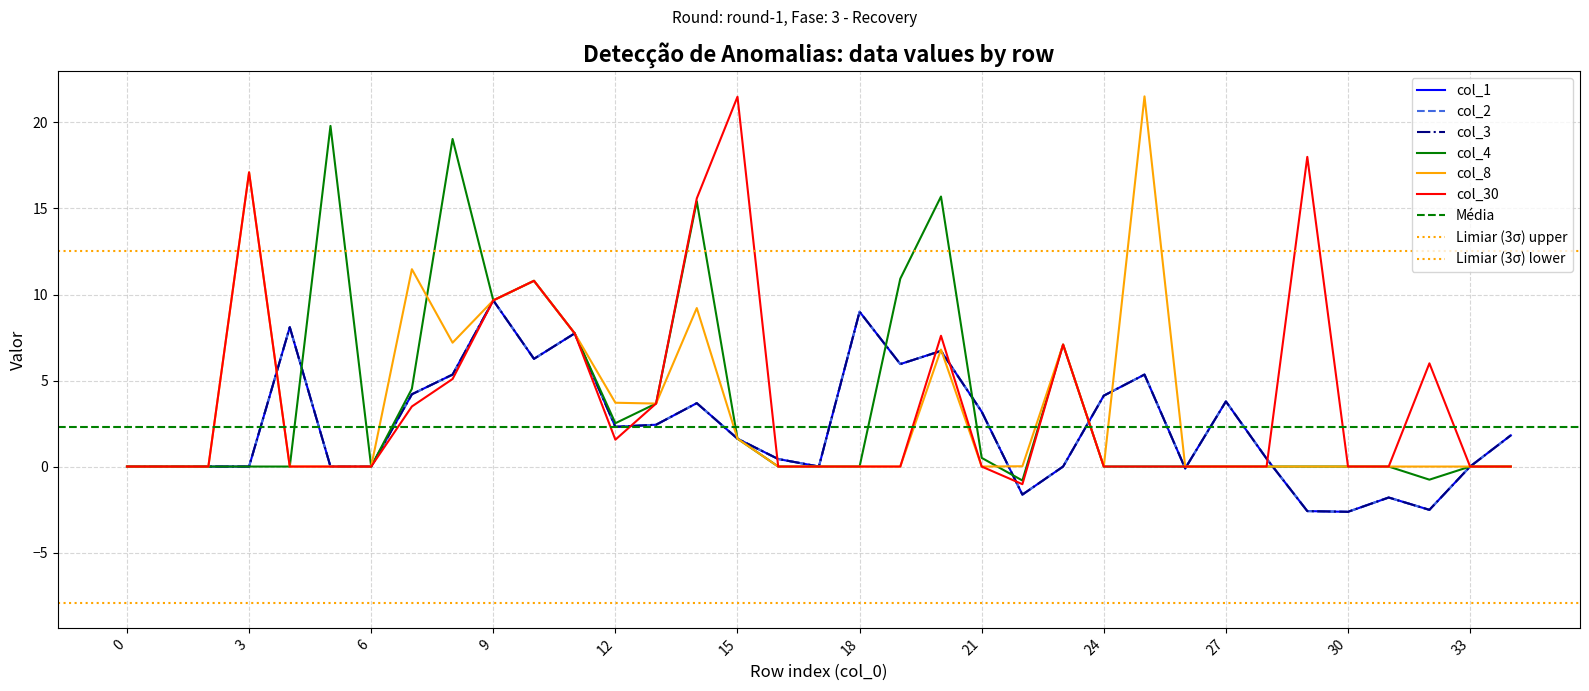

Where does the col_2 series first go above 1?

4